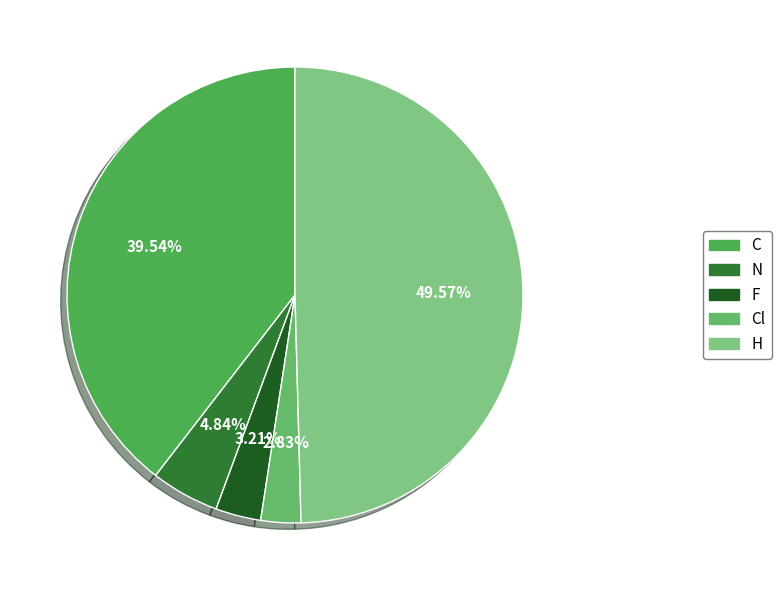

Which category has the biggest portion of the pie?

H